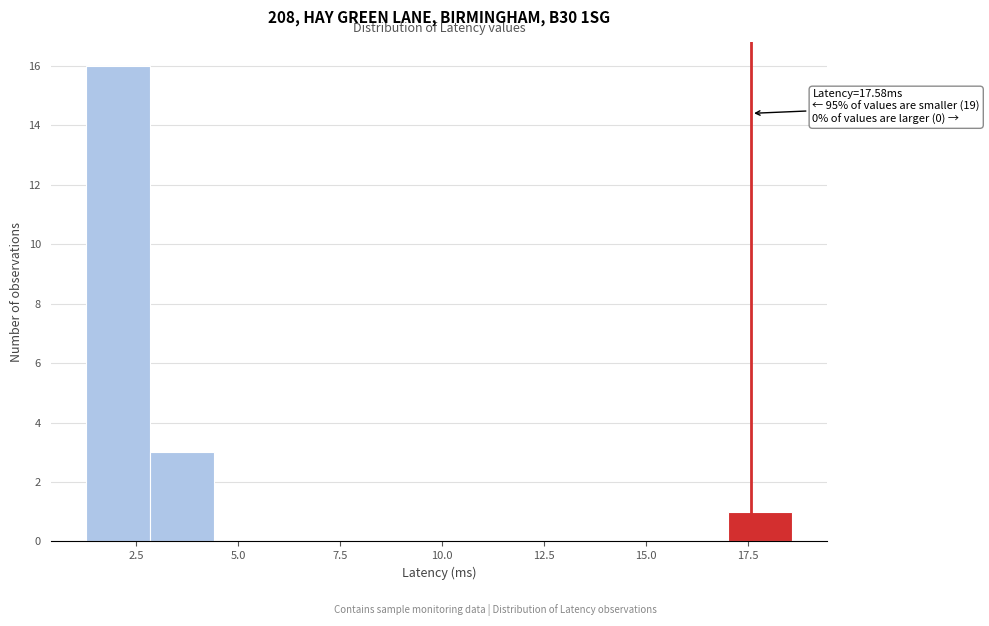

Around what value on the x-axis is the tallest bar? Give the approximate position of its centre, as read against the axis.

2.0